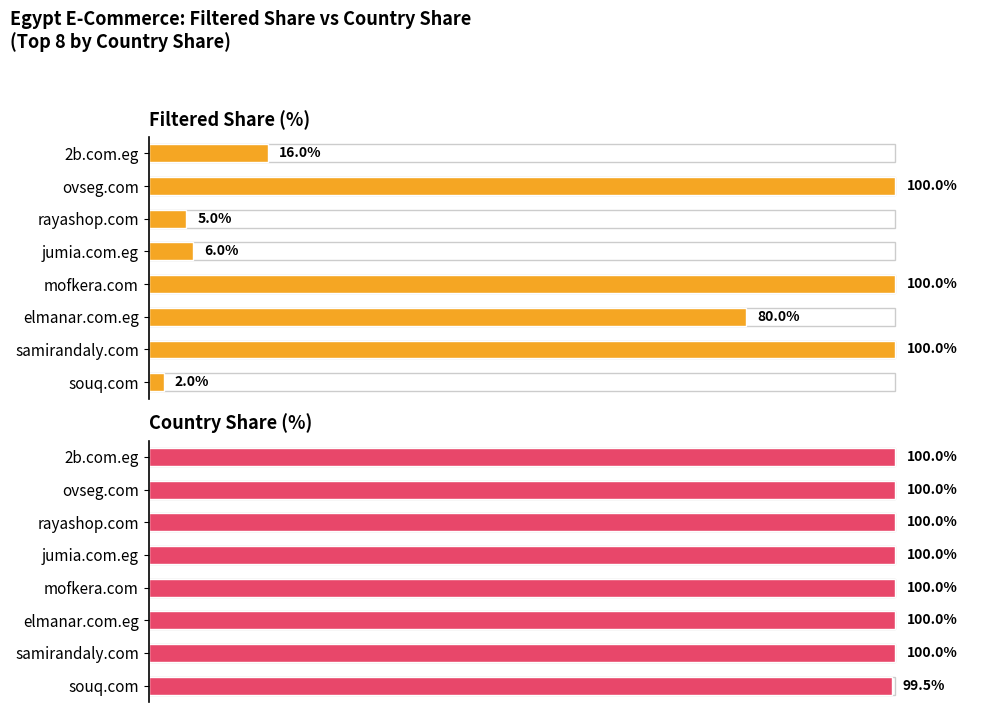

What is the minimum value for Country share (%)?

99.5